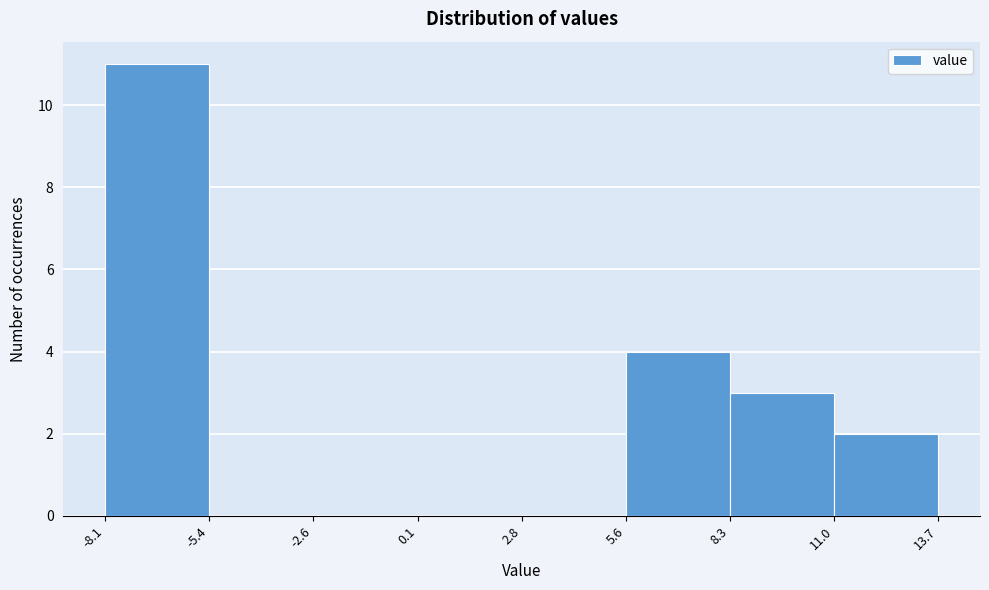

Which range on the x-axis has the tallest bar?

-8.1 to -5.4